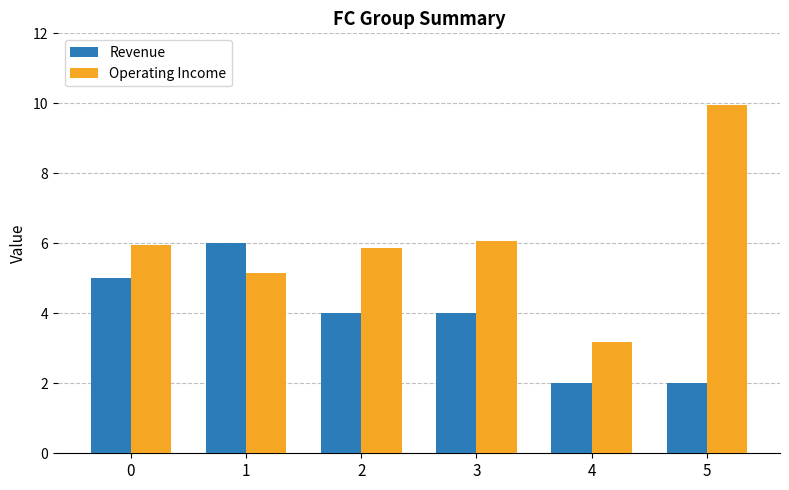

What is the lowest value of the Revenue series?

2.0